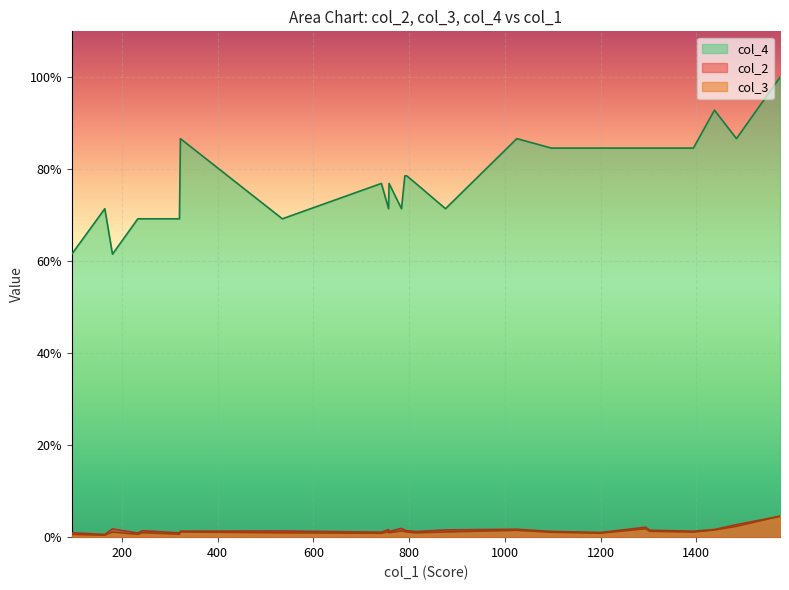

What is the sum of all col_3 values?

0.3